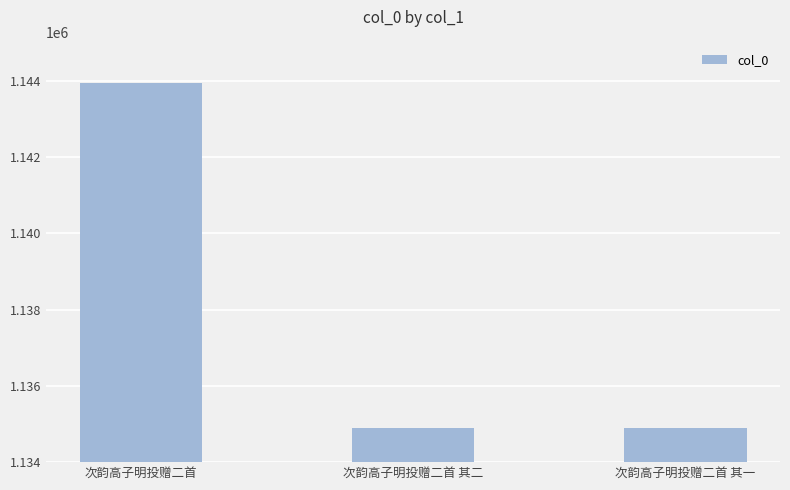

What position from the right is 次韵高子明投赠二首?

3